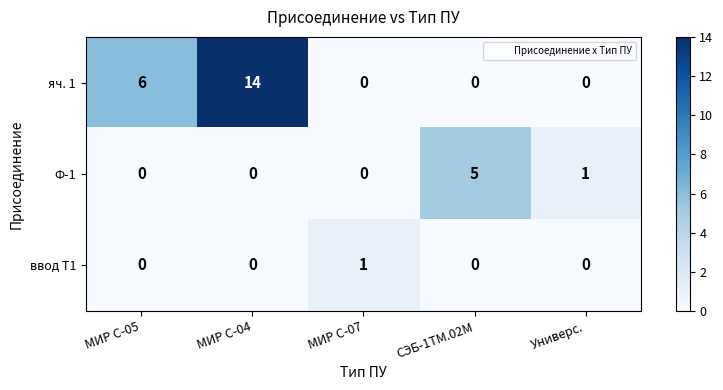

Rank the series by their maximum value, from highest to lowest.

яч. 1, Ф-1, ввод Т1